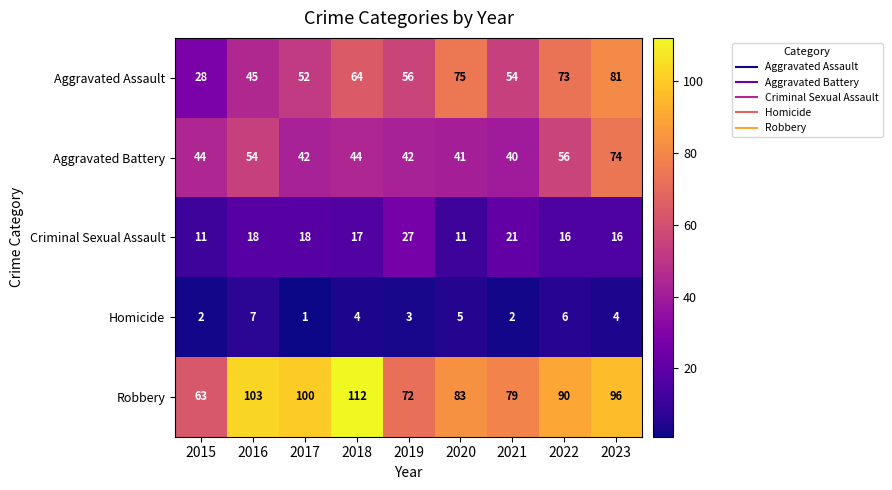

What is the total value across all series at 2018?

241